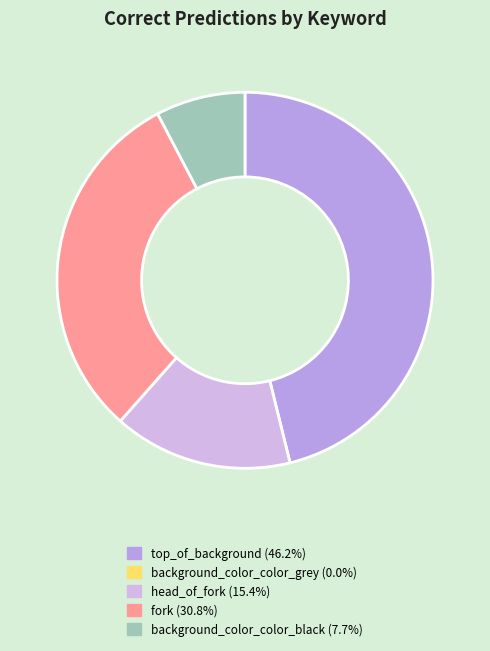

Is it true that background_color_color_black is 8% of the pie?

True